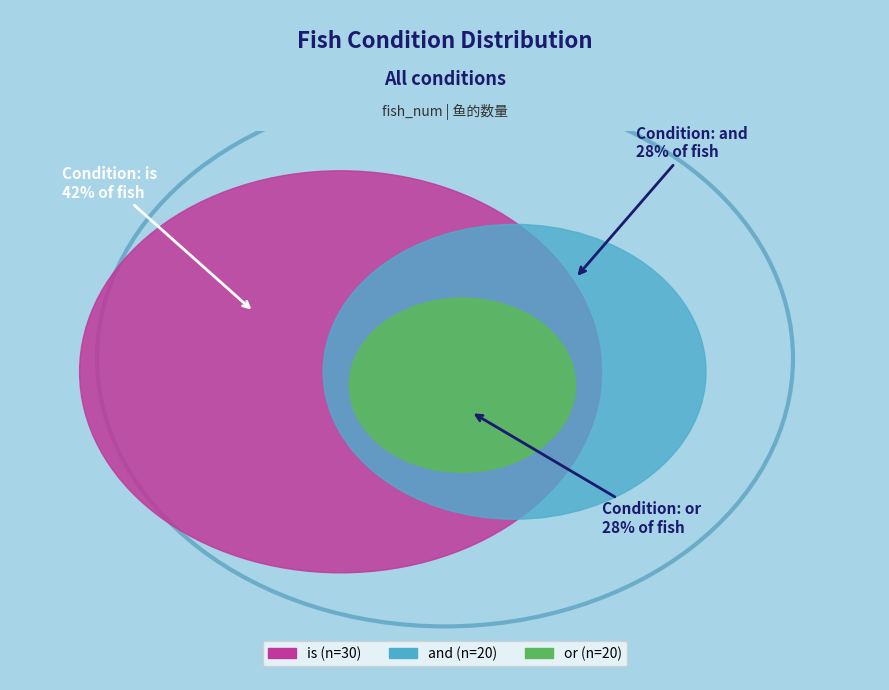

Approximately how many times larger is the value at and compared to is?

0.7